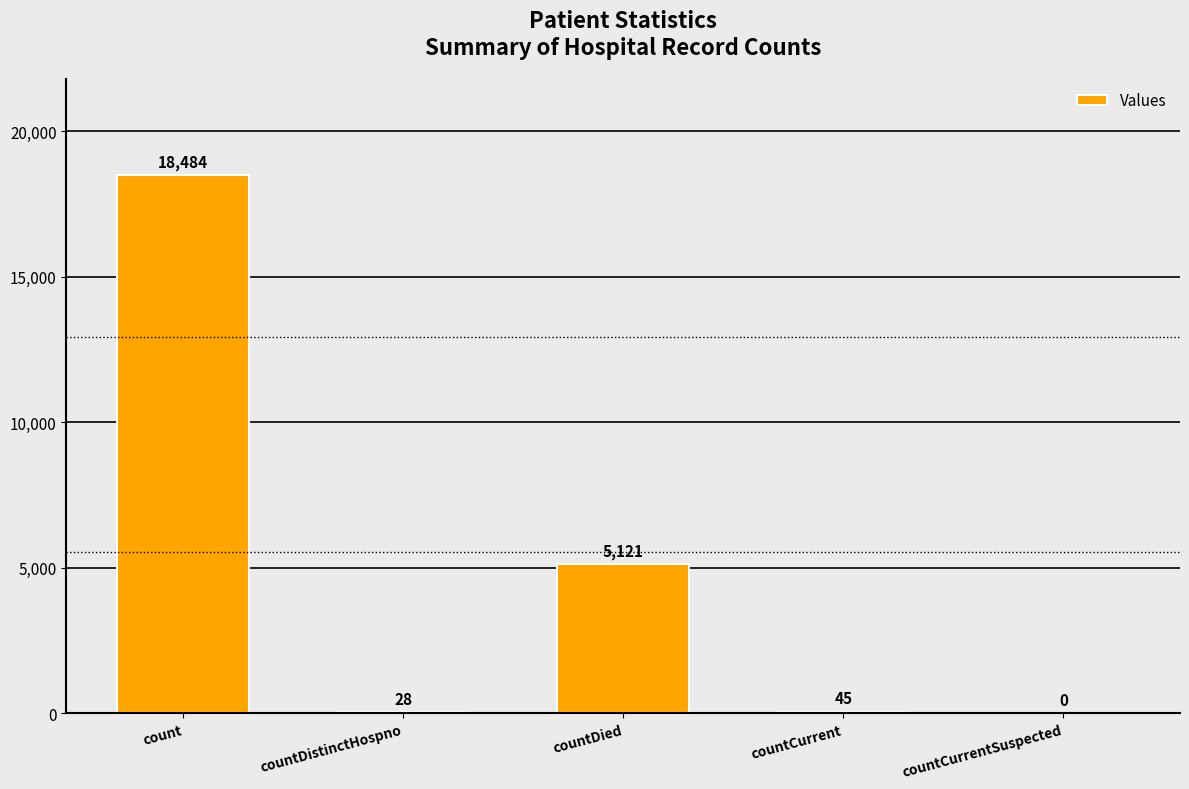

Where is the data nearest to the value 9242?

countDied